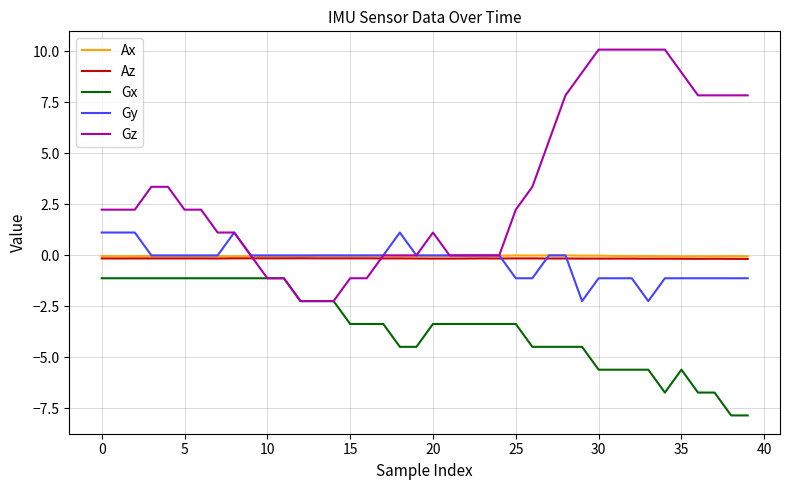

True or false: Az has more than 0 interior local peaks.

True